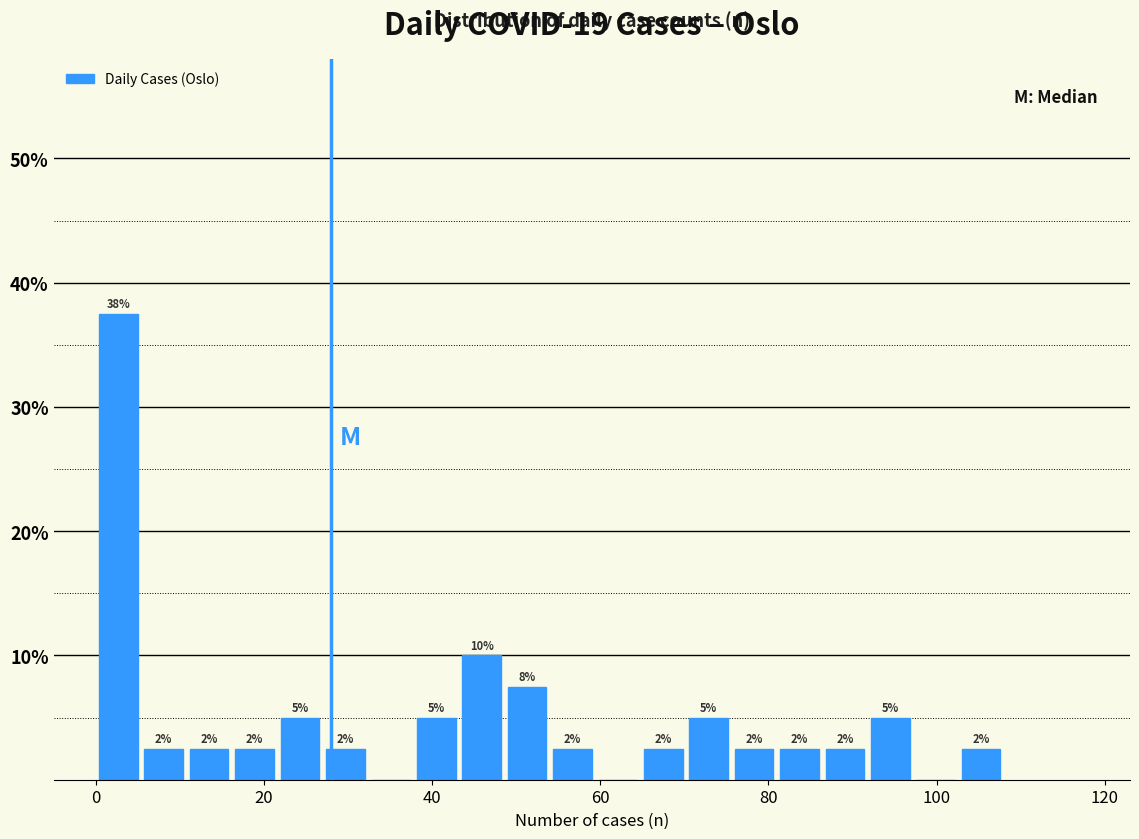

Read against the x-axis, roughly where is the centre of the tallest bar?

2